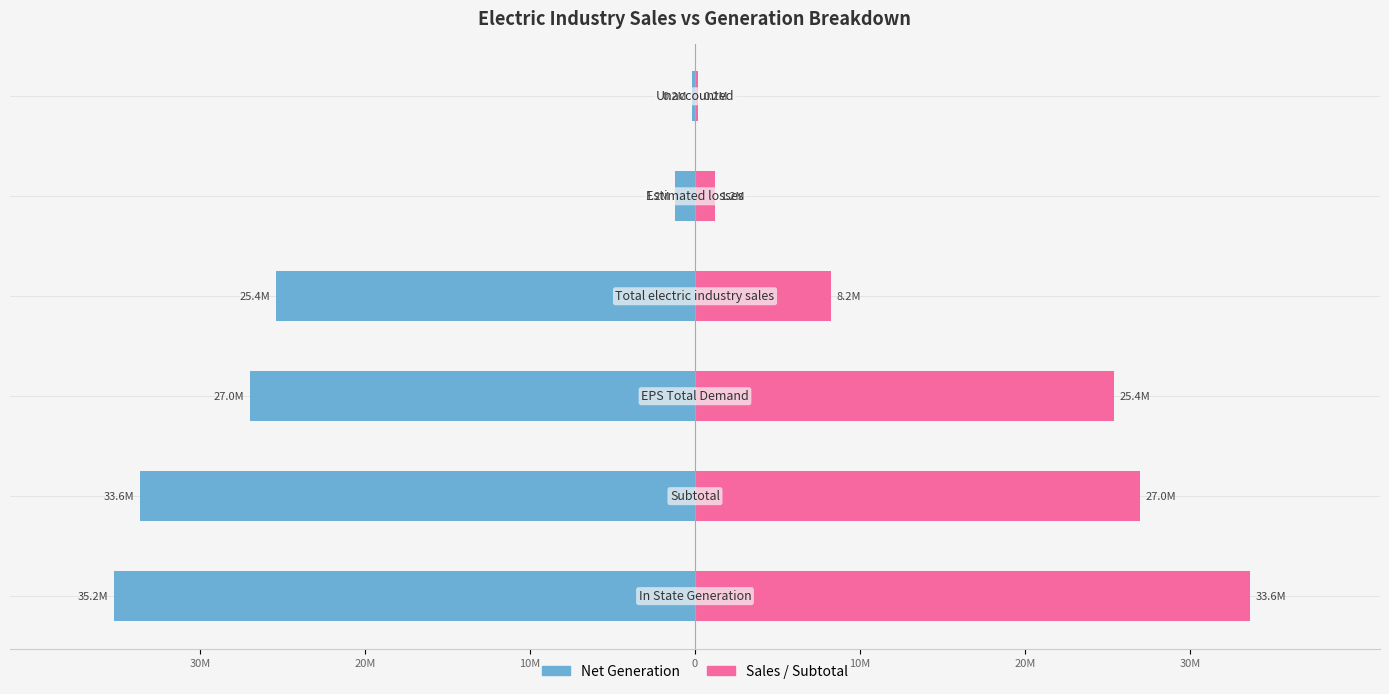

Reading left to right, list all the values displayed in this chart.

Net Generation: -35192365	-33623727	-26962381	-25393743	-1194686	-162183
Sales / Subtotal: 33623727	26962381	25393743	8229984	1194686	162183